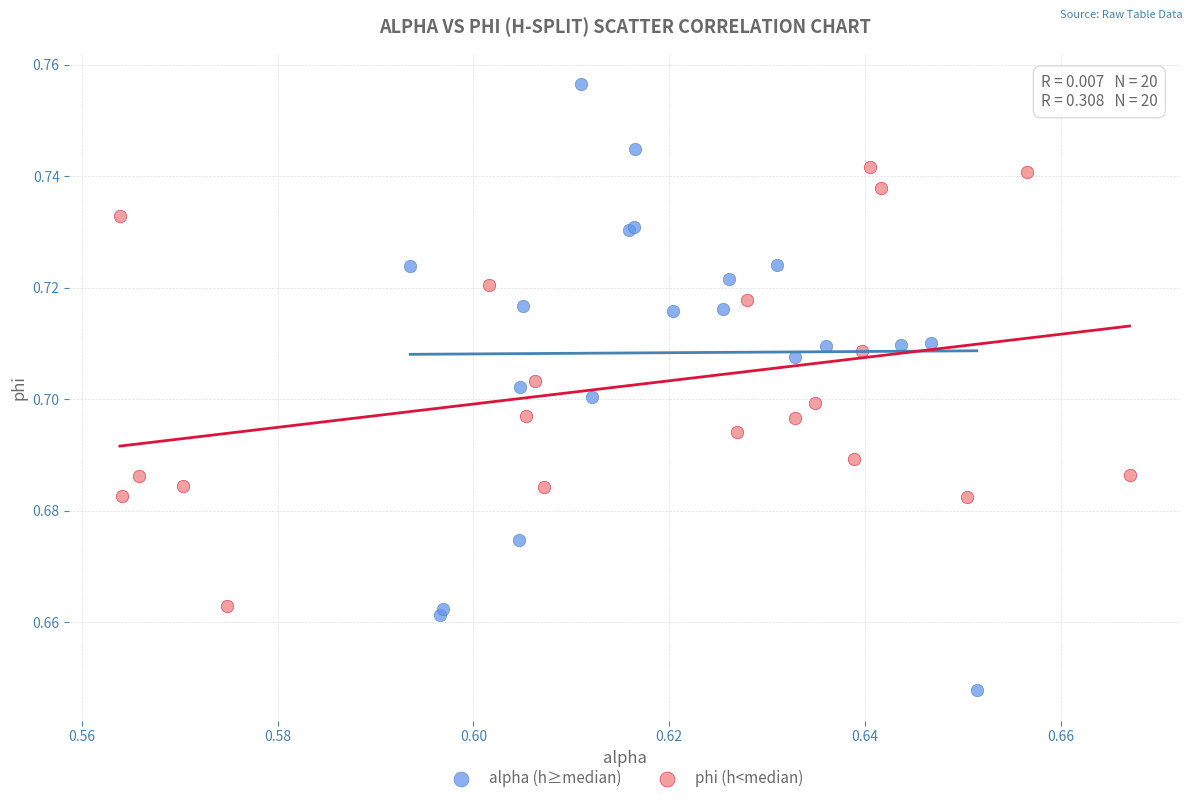

Which series contains the lowest Y value?

alpha (h≥median)